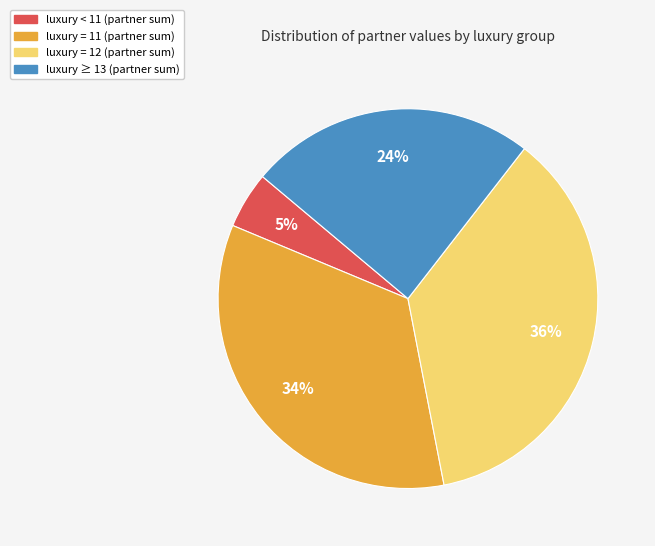

Is there any slice that represents more than half of the pie?

No